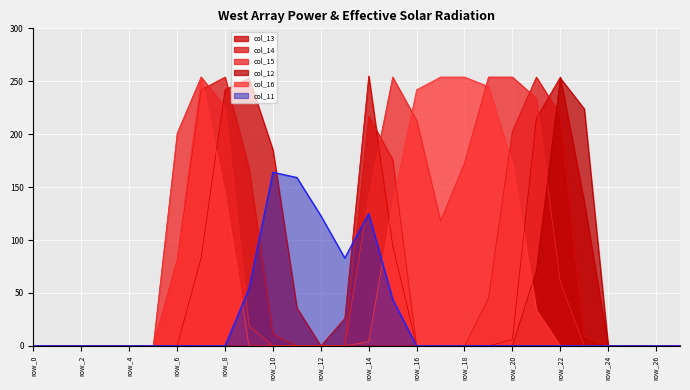

How many data points in col_15 are above 0?

13